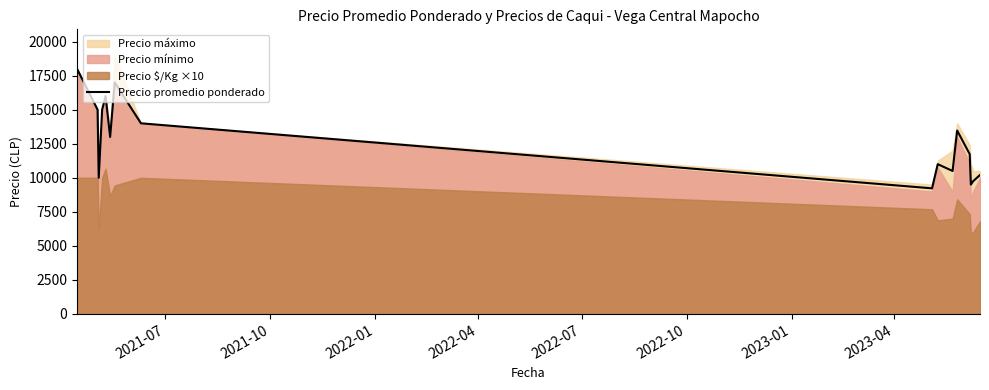

What is the lowest value of the Precio promedio ponderado series?

9225